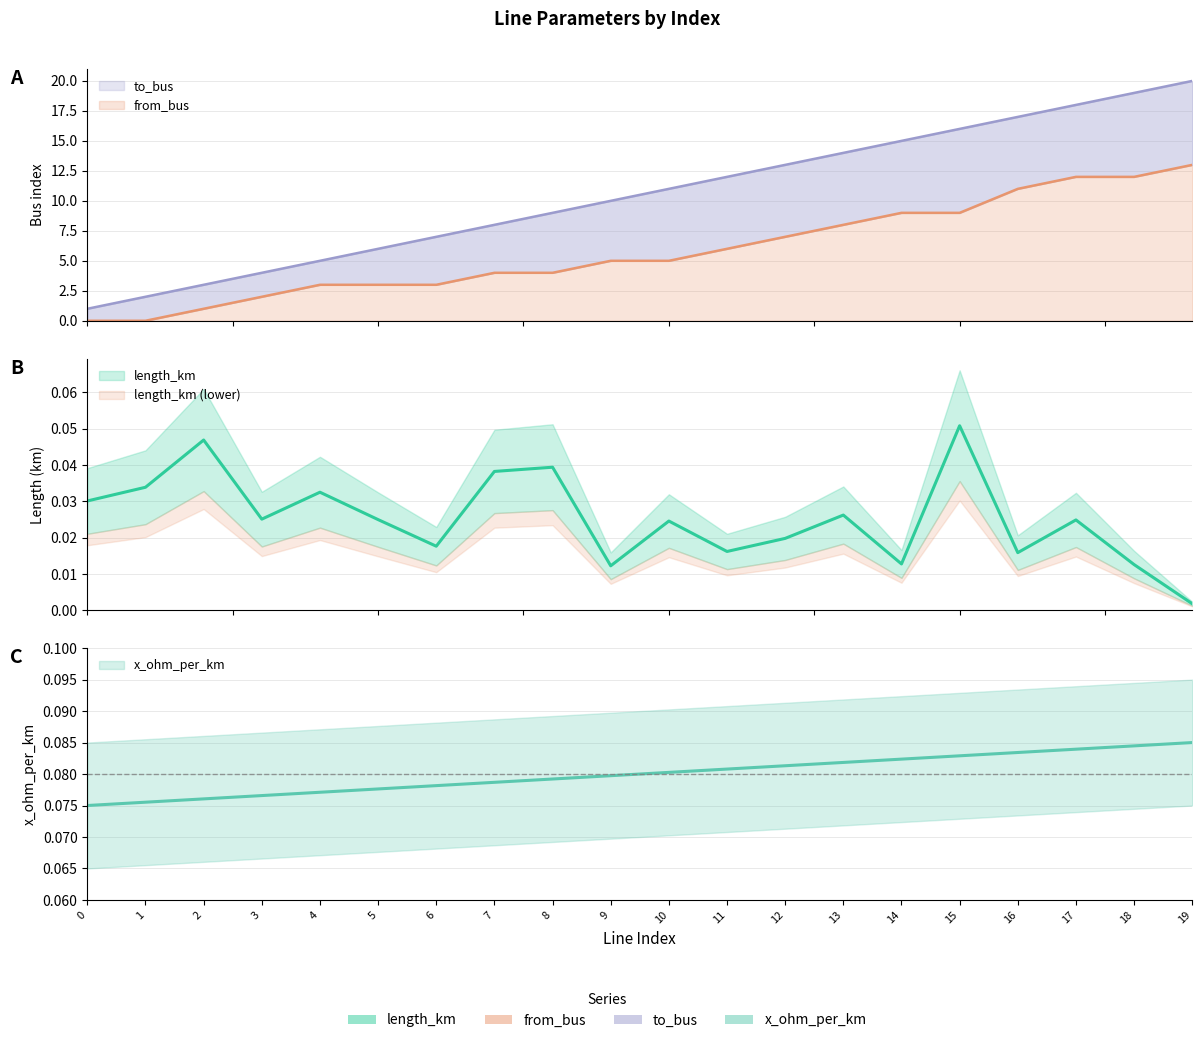

True or false: from_bus has a value of 2.6 at 11.

False